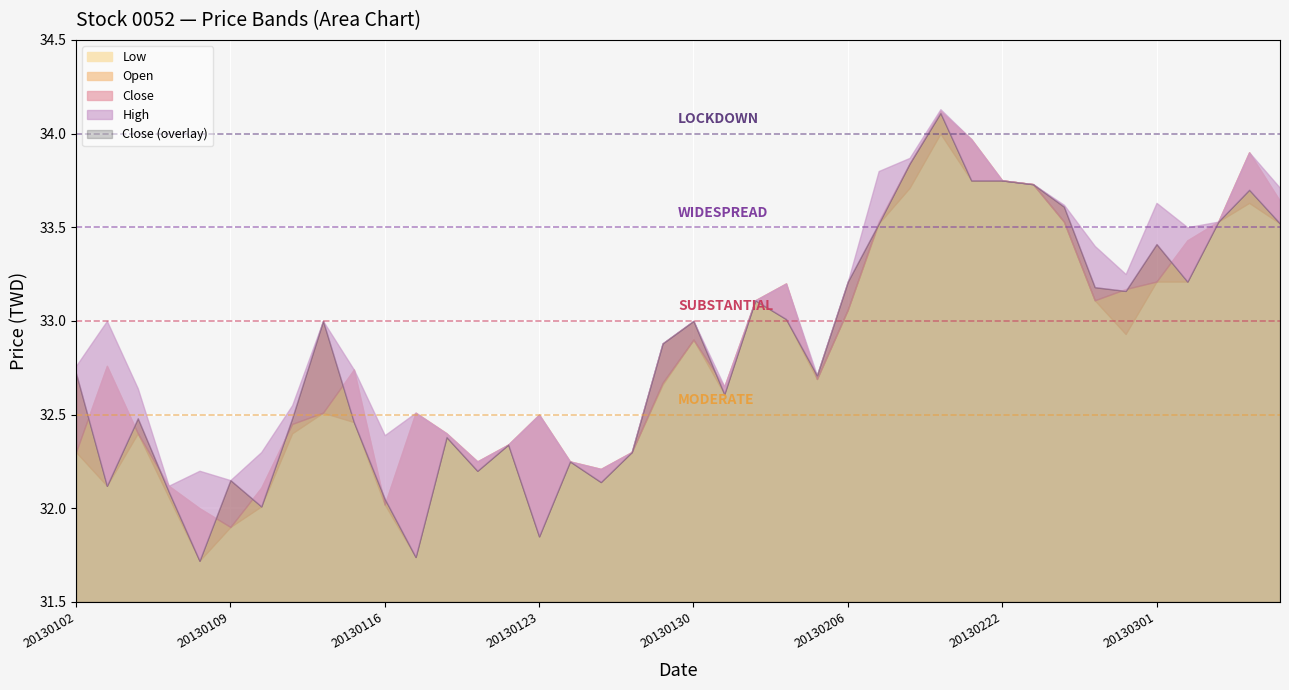

True or false: Low and Open cross at least once.

False